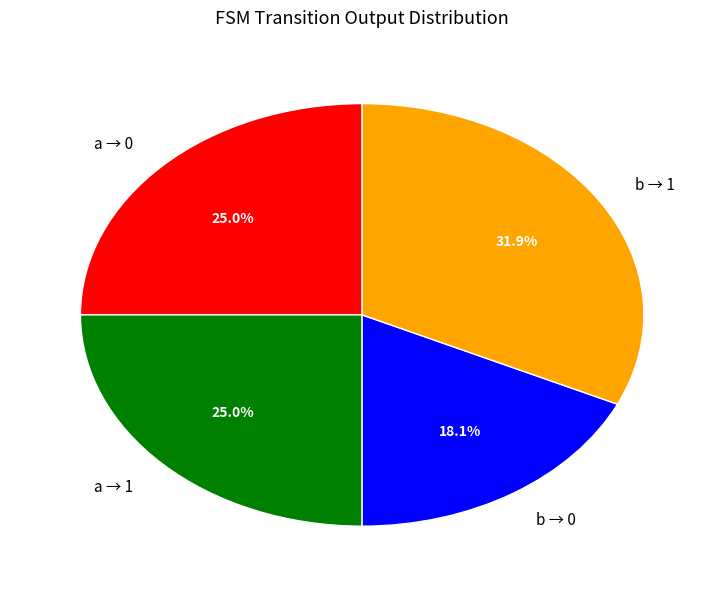

Does a → 1 represent more than half of the total?

No